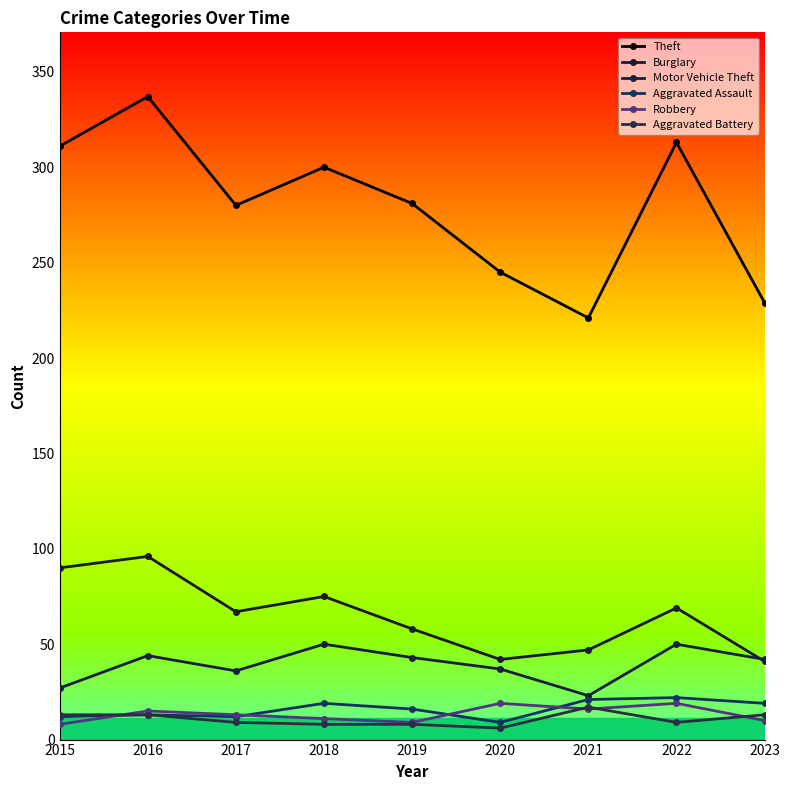

What is the sum of the Motor Vehicle Theft values at 2015 and 2017?

63